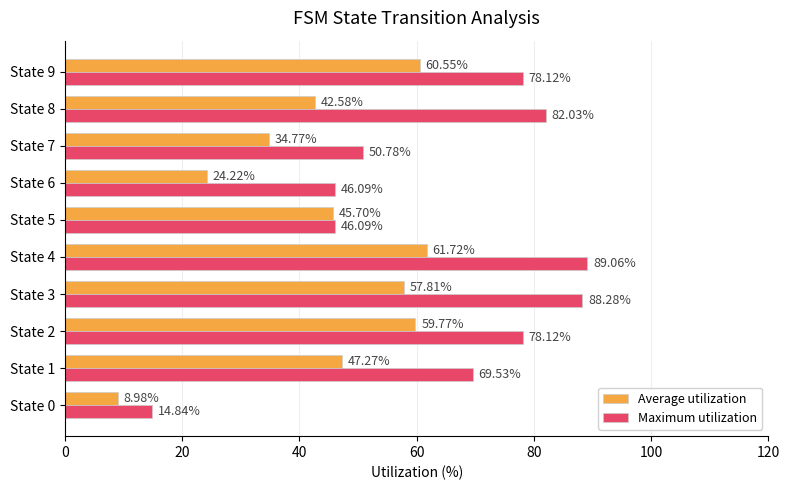

What is the highest value of the Maximum utilization series?

89.1